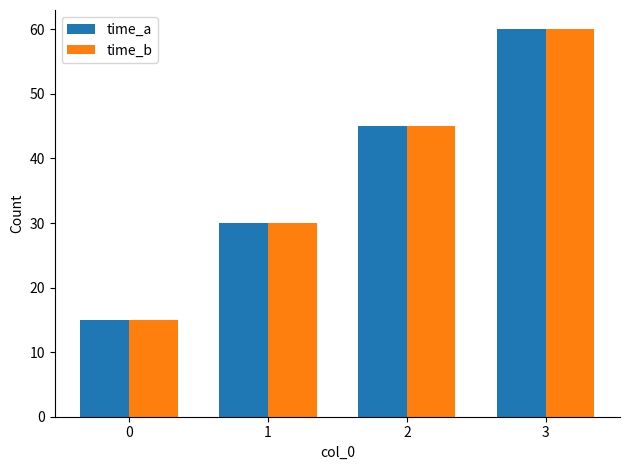

Reading left to right, list all the values displayed in this chart.

time_a: 15	30	45	60
time_b: 15	30	45	60